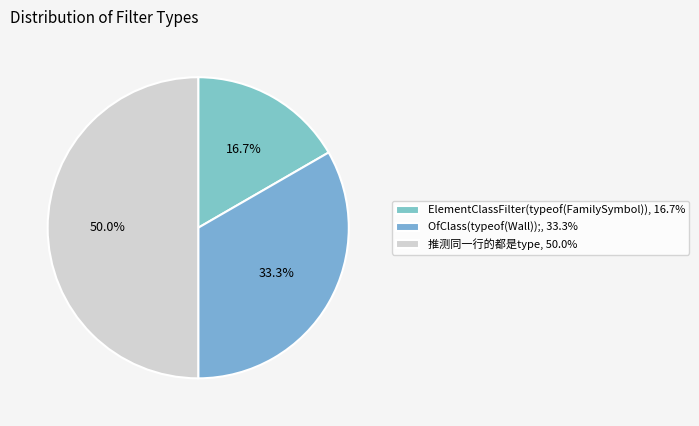

To the nearest percent, what is the average slice percentage?

33%